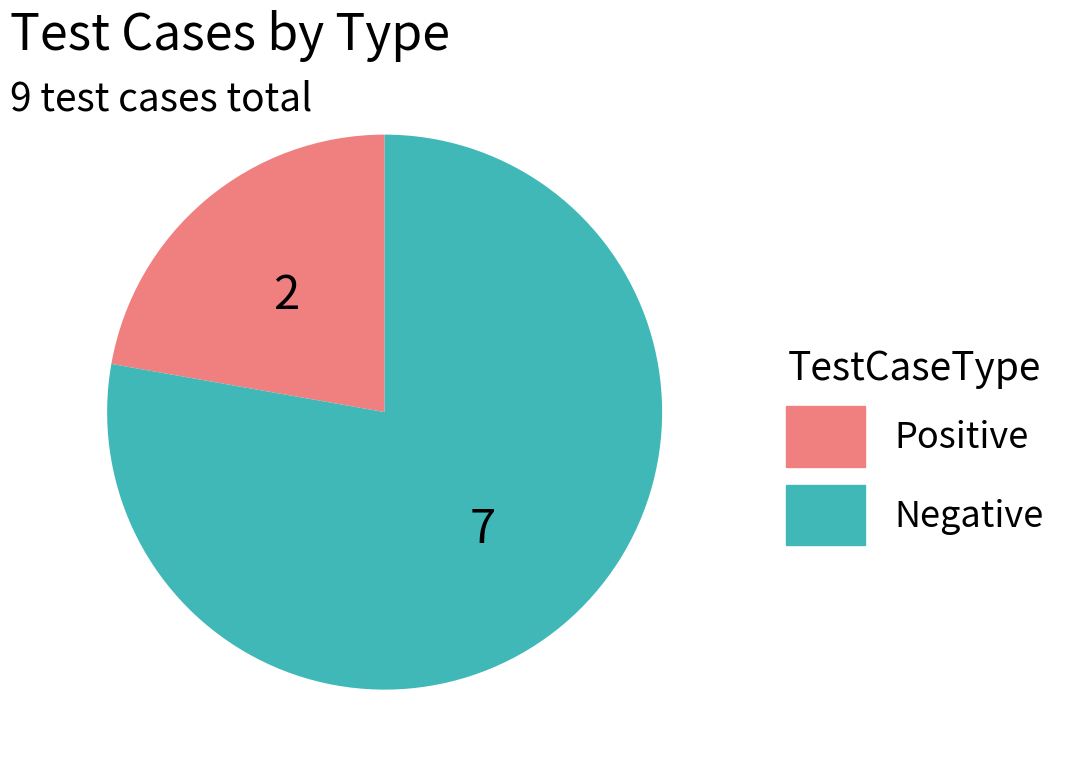

What is the smallest slice in the pie chart?

Positive